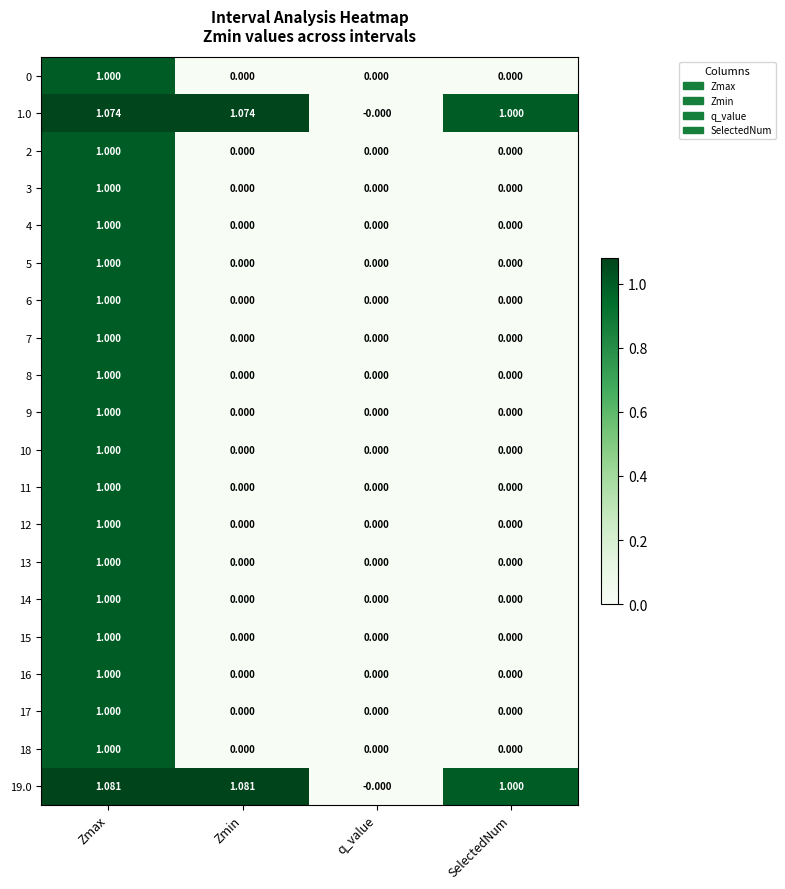

At which label does 6 reach its peak?

Zmax